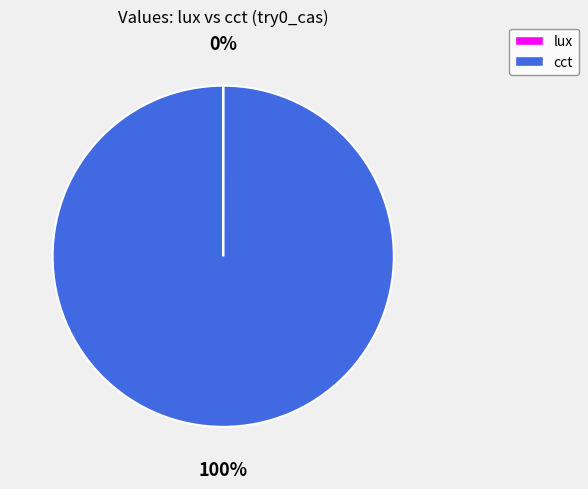

The cct slice represents 100% of the pie. True or false?

True